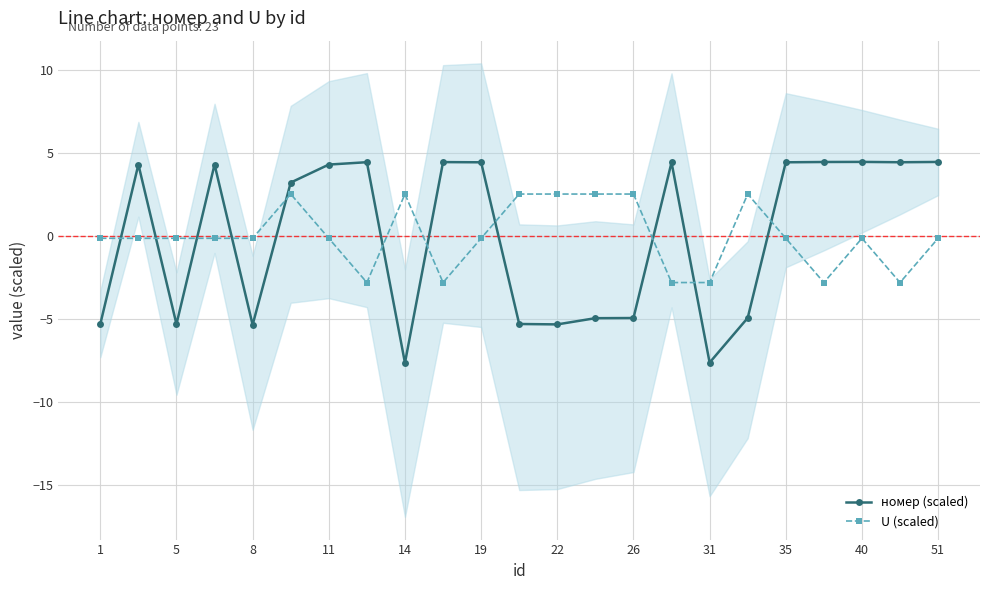

Does the chart display data point markers on the line(s)?

Yes